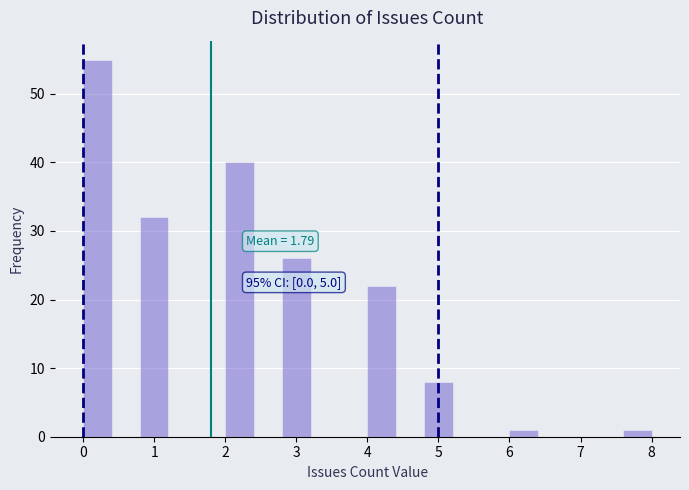

Over which range of the x-axis is the bar tallest?

0.0 to 0.4